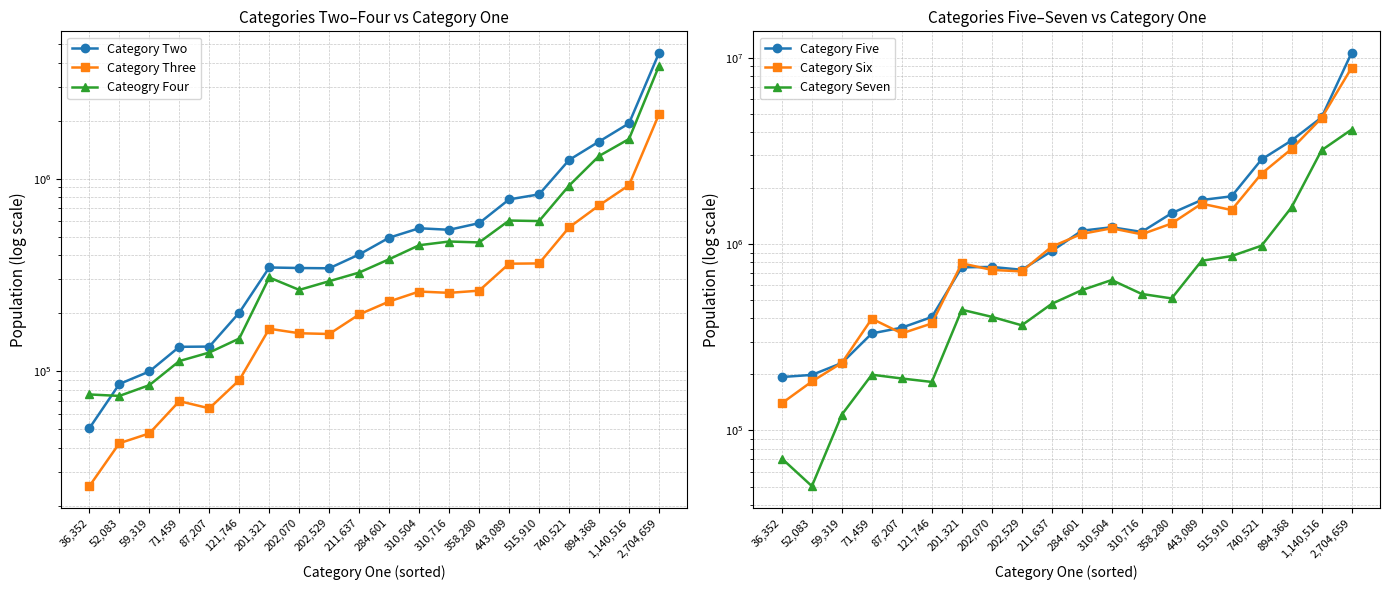

True or false: Category Seven has a value of 121688 at 59,319.

True